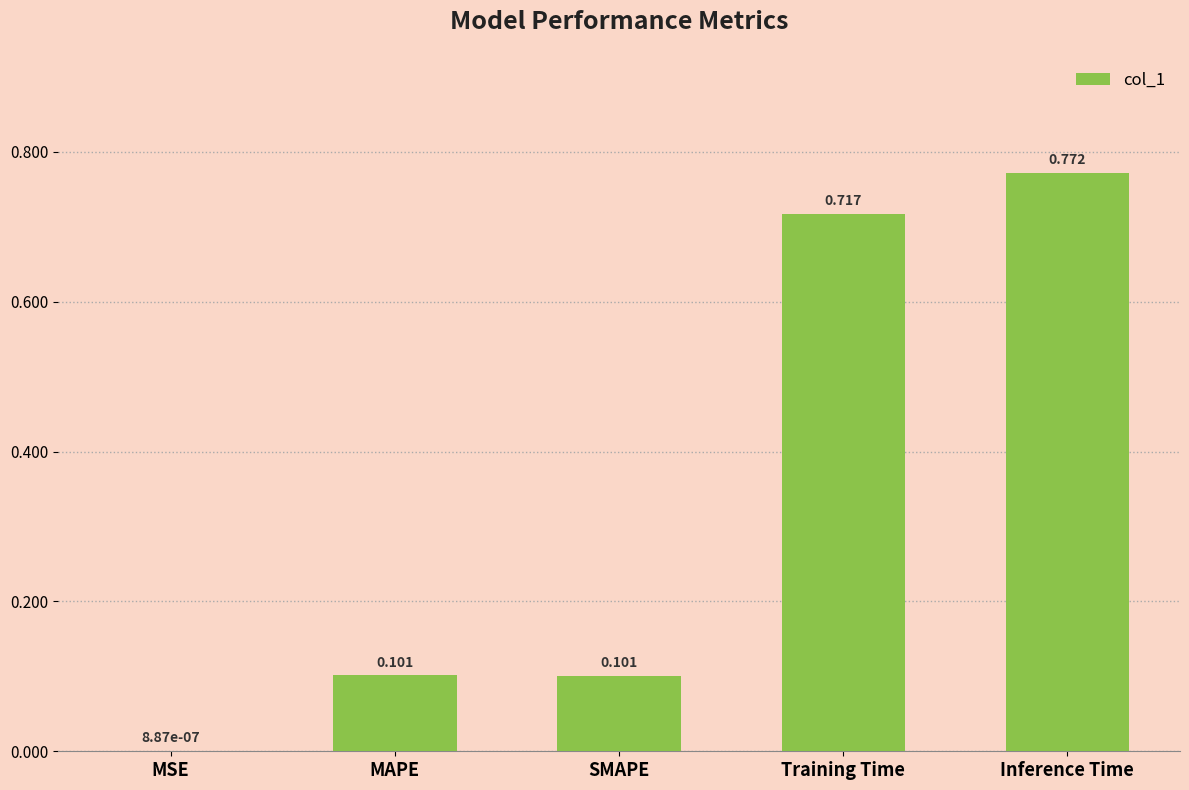

At which category does the chart reach its peak across all series?

Inference Time